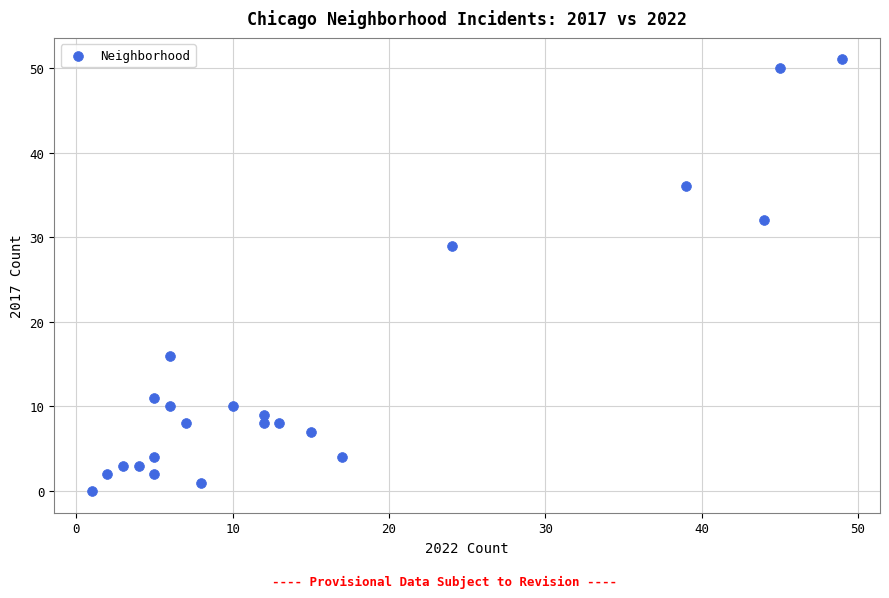

What Y value in the scatter plot is closest to 25?

29